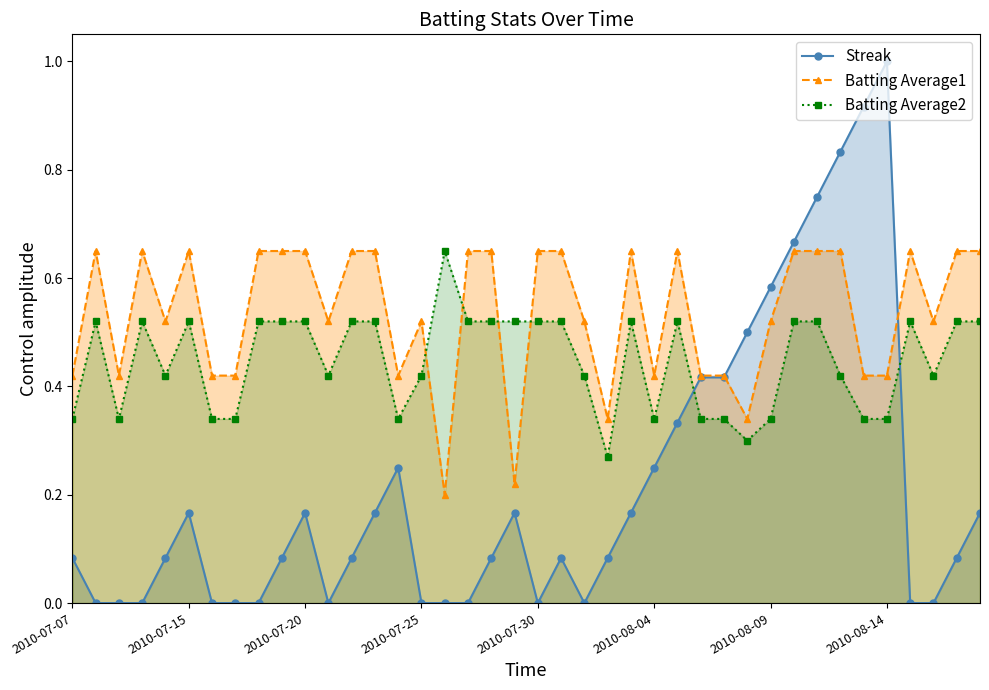

Rank the series by their maximum value, from highest to lowest.

Streak, Batting Average1, Batting Average2